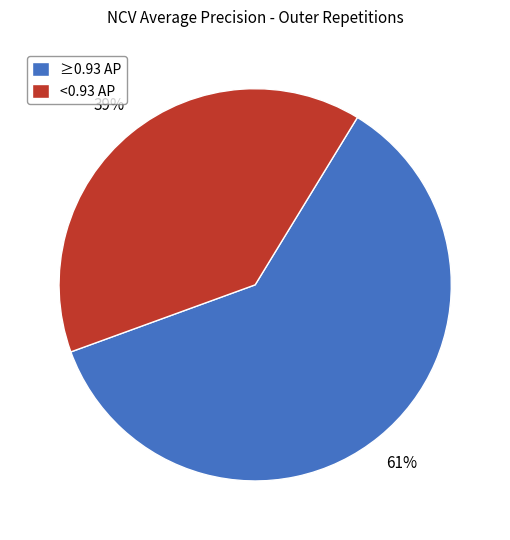

Is the sum of ≥0.93 AP and <0.93 AP greater than half?

Yes